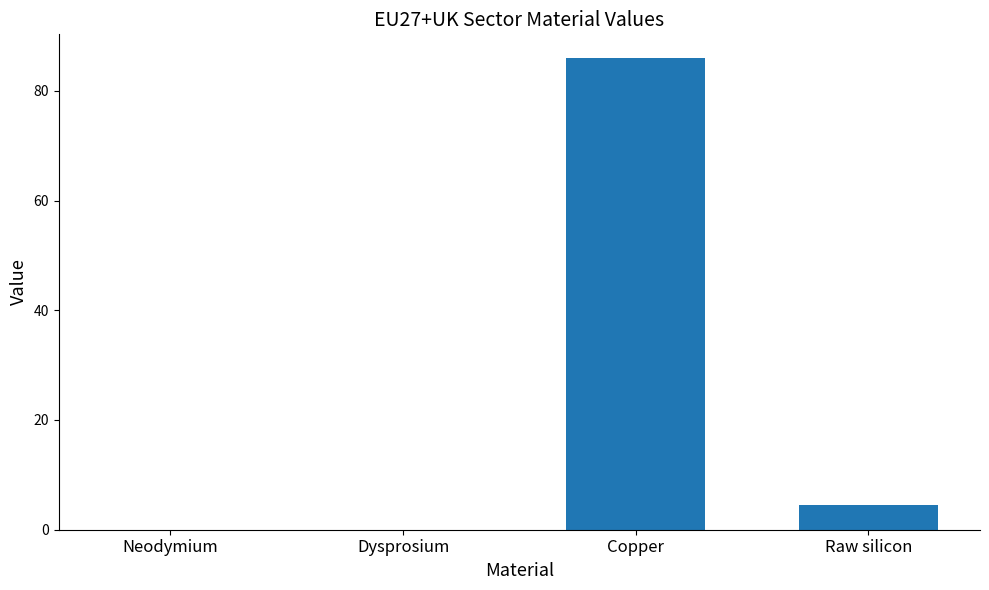

What is the sum of all values?

90.6